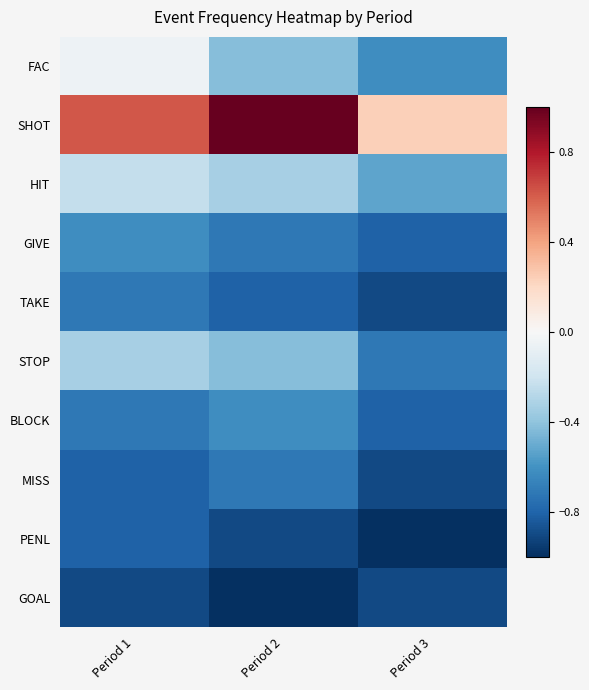

Reading right to left, what are all the values shown in this chart?

FAC: Period 3=-0.6	Period 2=-0.4	Period 1=-0.0
SHOT: Period 3=0.2	Period 2=1.0	Period 1=0.6
HIT: Period 3=-0.5	Period 2=-0.3	Period 1=-0.2
GIVE: Period 3=-0.8	Period 2=-0.7	Period 1=-0.6
TAKE: Period 3=-0.9	Period 2=-0.8	Period 1=-0.7
STOP: Period 3=-0.7	Period 2=-0.4	Period 1=-0.3
BLOCK: Period 3=-0.8	Period 2=-0.6	Period 1=-0.7
MISS: Period 3=-0.9	Period 2=-0.7	Period 1=-0.8
PENL: Period 3=-1.0	Period 2=-0.9	Period 1=-0.8
GOAL: Period 3=-0.9	Period 2=-1.0	Period 1=-0.9